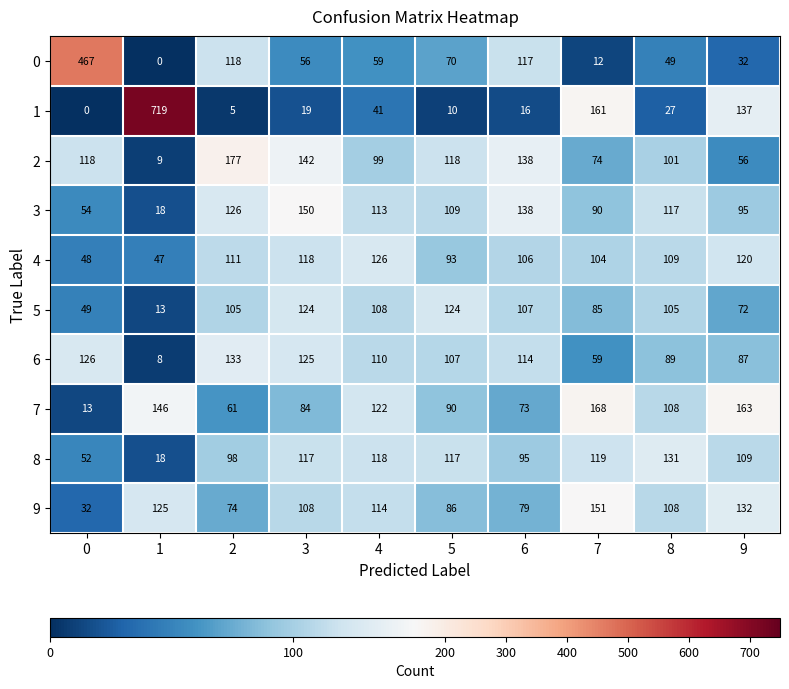

The 3 series shows 109 at 5. True or false?

True